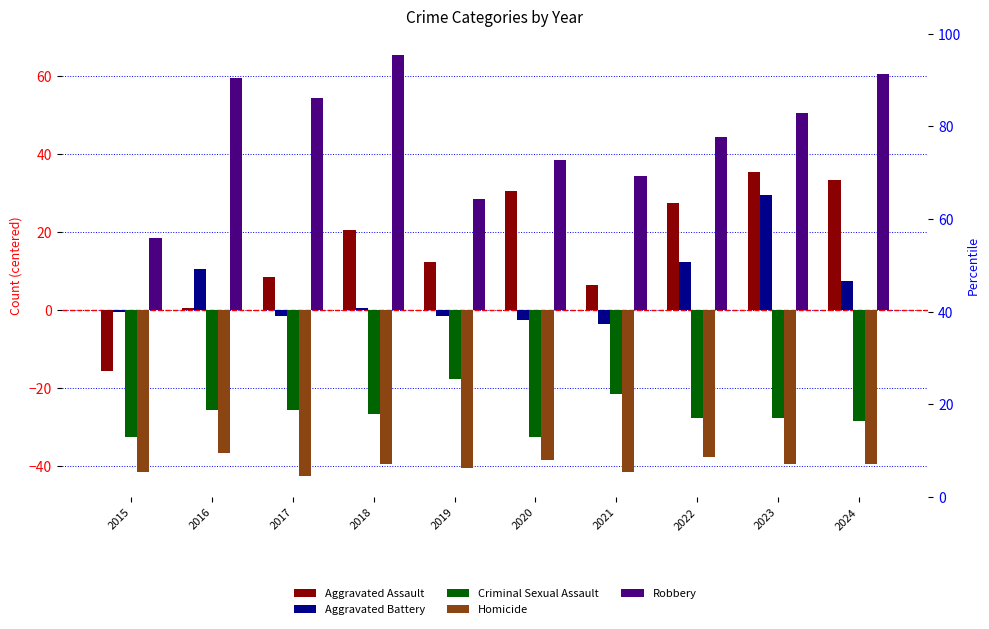

At which label is Aggravated Battery closest to 12?

2022